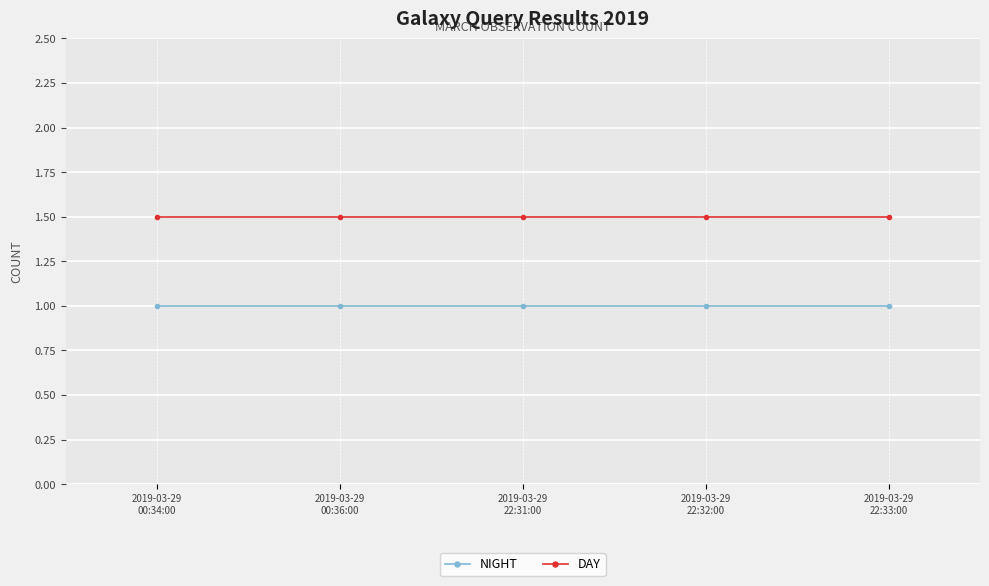

What is the value of the DAY point at the 5th from the left?

1.5